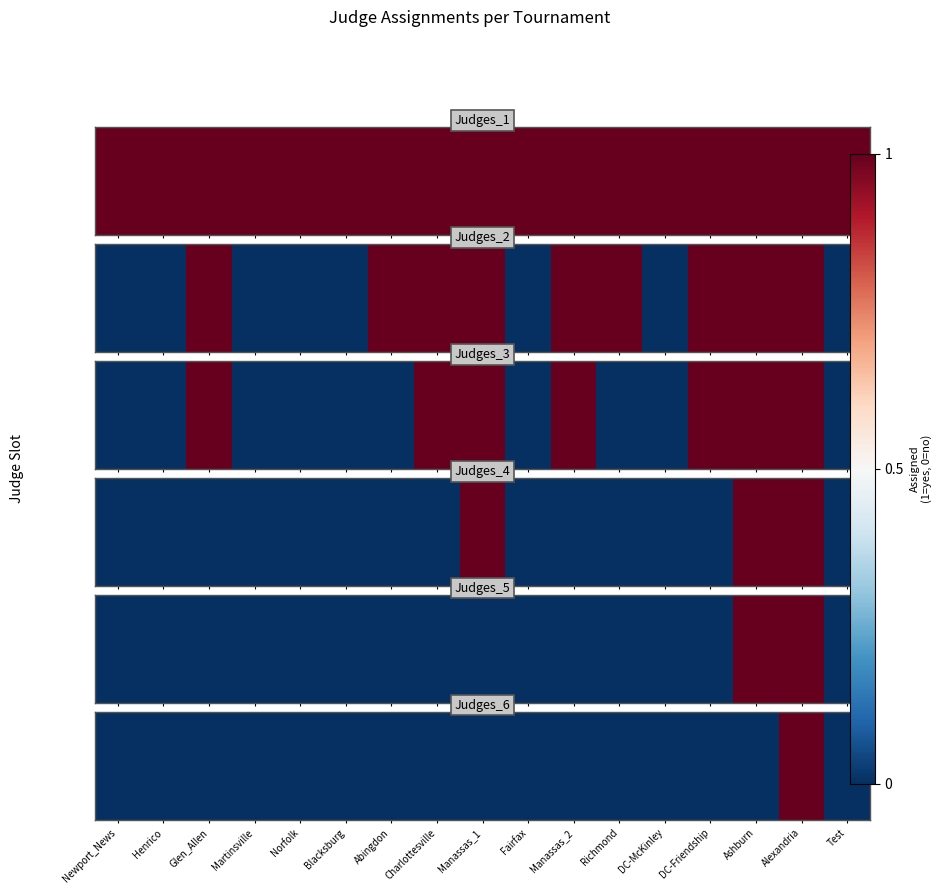

The value at Manassas_1 is 0. True or false?

True